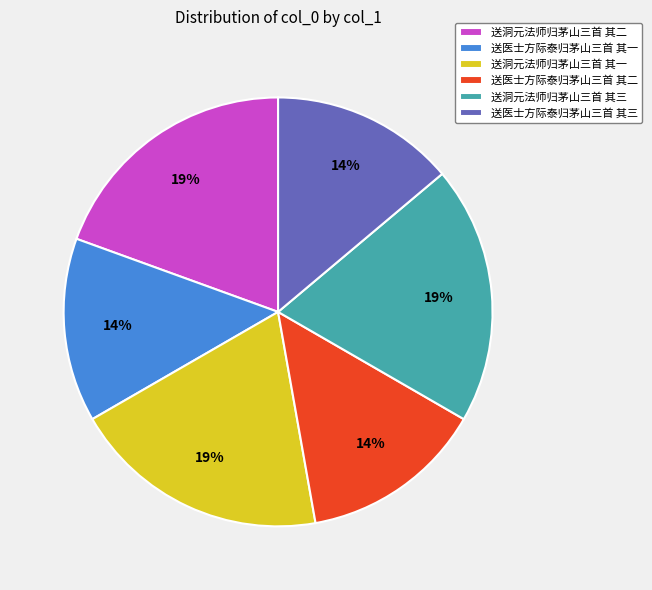

True or false: 送医士方际泰归茅山三首 其一 accounts for 14% of the total.

True